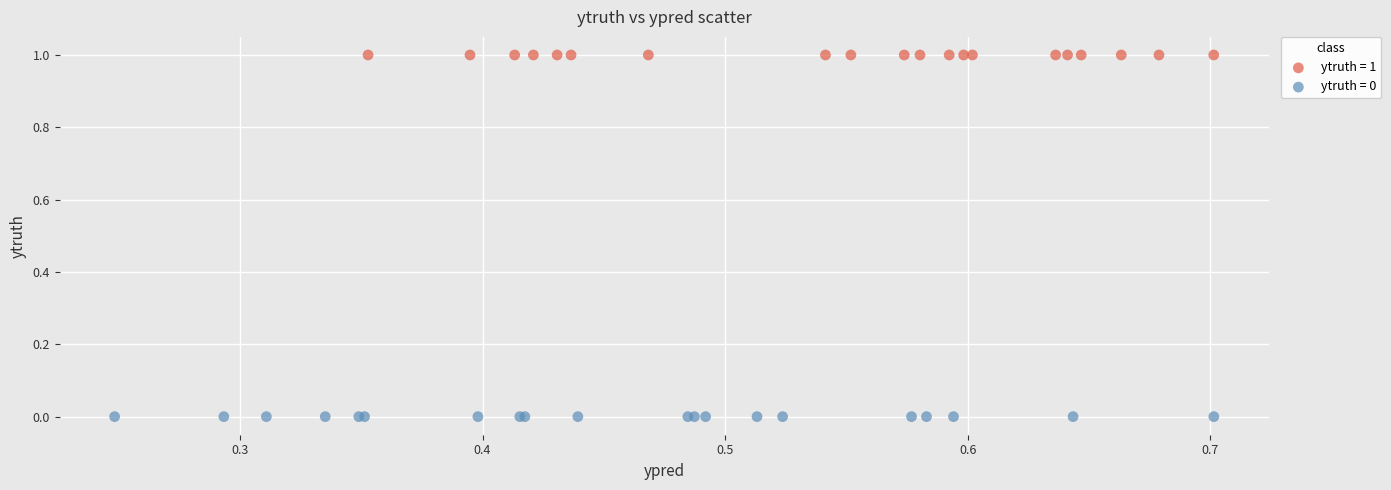

What are all the series names shown in the legend?

ytruth = 1, ytruth = 0